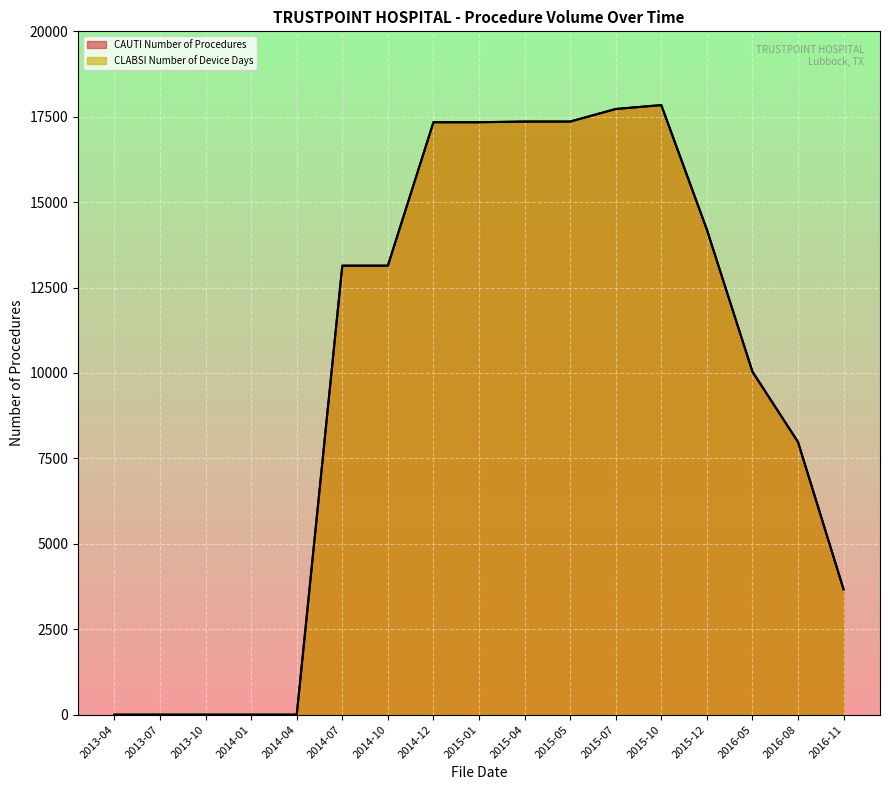

What is the greatest value displayed?

17841